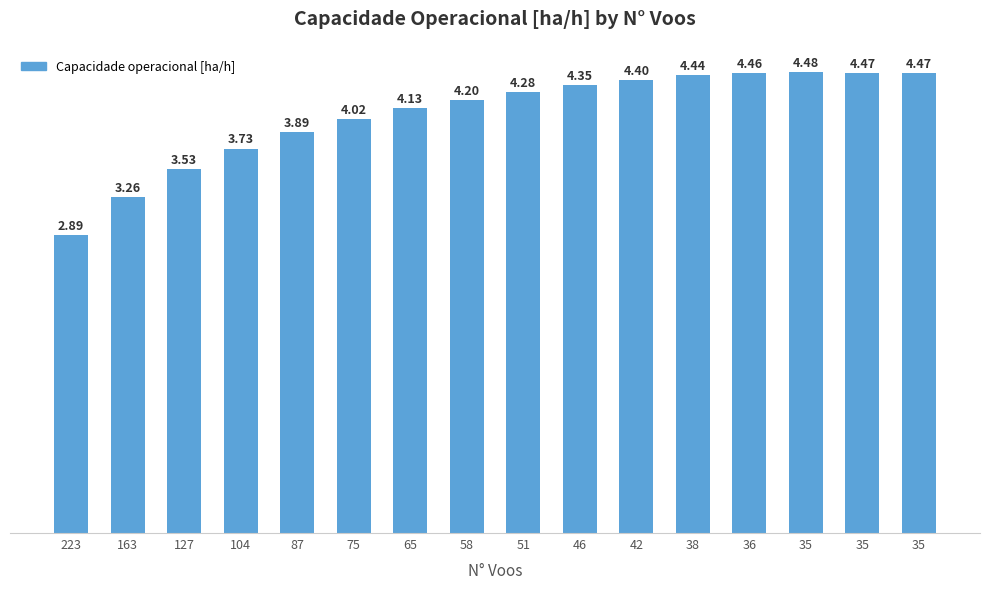

How many distinct data groups are displayed?

1